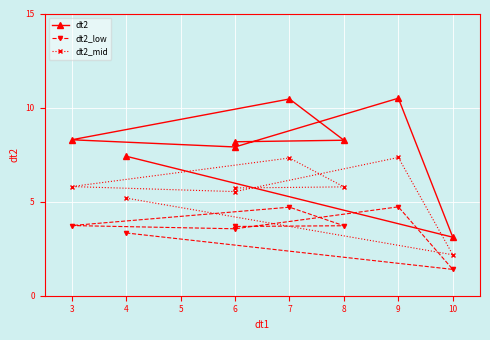

How many interior local valleys does the dt2_mid series have?

2